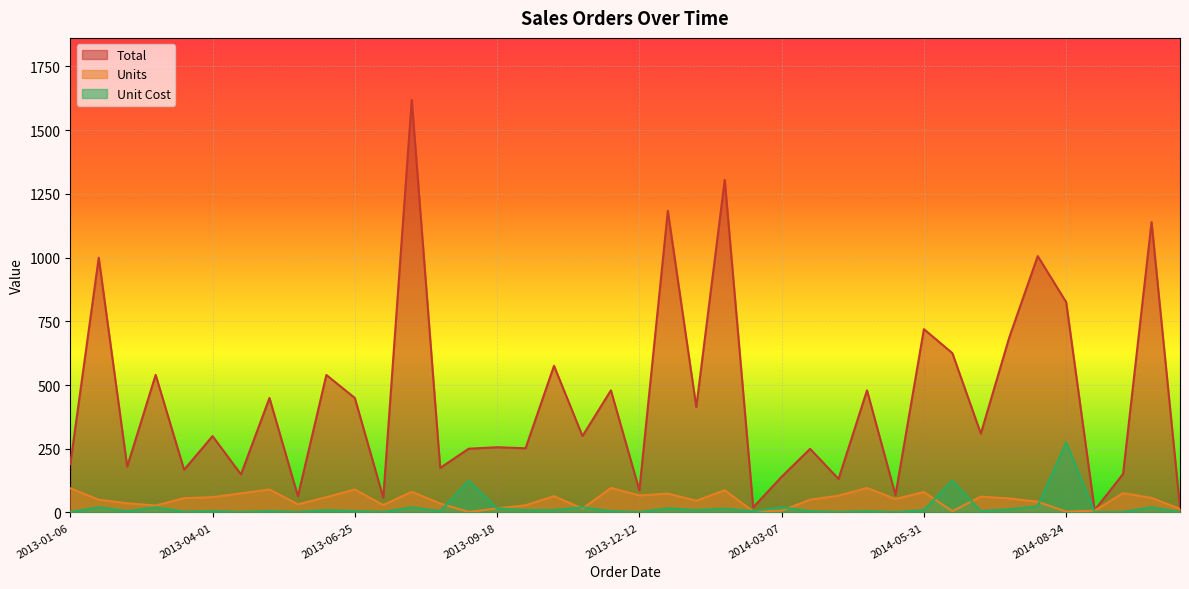

Reading left to right, extract all data points from this chart.

Total: 2013-01-06=189.1	2013-01-23=999.5	2013-02-09=179.6	2013-02-26=539.7	2013-03-15=167.4	2013-04-01=299.4	2013-04-18=149.2	2013-05-05=449.1	2013-05-22=63.7	2013-06-08=539.4	2013-06-25=449.1	2013-07-12=57.7	2013-07-29=1619.2	2013-08-15=174.7	2013-09-01=250.0	2013-09-18=255.8	2013-10-05=251.7	2013-10-22=575.4	2013-11-08=299.9	2013-11-25=479.0	2013-12-12=86.4	2013-12-29=1183.3	2014-01-15=413.5	2014-02-01=1305.0	2014-02-18=20.0	2014-03-07=139.9	2014-03-24=249.5	2014-04-10=131.3	2014-04-27=479.0	2014-05-14=68.4	2014-05-31=719.2	2014-06-17=625.0	2014-07-04=309.4	2014-07-21=687.0	2014-08-07=1005.9	2014-08-24=825.0	2014-09-10=9.0	2014-09-27=151.2	2014-10-14=1139.4	2014-10-31=18.1
Units: 2013-01-06=95.0	2013-01-23=50.0	2013-02-09=36.0	2013-02-26=27.0	2013-03-15=56.0	2013-04-01=60.0	2013-04-18=75.0	2013-05-05=90.0	2013-05-22=32.0	2013-06-08=60.0	2013-06-25=90.0	2013-07-12=29.0	2013-07-29=81.0	2013-08-15=35.0	2013-09-01=2.0	2013-09-18=16.0	2013-10-05=28.0	2013-10-22=64.0	2013-11-08=15.0	2013-11-25=96.0	2013-12-12=67.0	2013-12-29=74.0	2014-01-15=46.0	2014-02-01=87.0	2014-02-18=4.0	2014-03-07=7.0	2014-03-24=50.0	2014-04-10=66.0	2014-04-27=96.0	2014-05-14=53.0	2014-05-31=80.0	2014-06-17=5.0	2014-07-04=62.0	2014-07-21=55.0	2014-08-07=42.0	2014-08-24=3.0	2014-09-10=7.0	2014-09-27=76.0	2014-10-14=57.0	2014-10-31=14.0
Unit Cost: 2013-01-06=2.0	2013-01-23=20.0	2013-02-09=5.0	2013-02-26=20.0	2013-03-15=3.0	2013-04-01=5.0	2013-04-18=2.0	2013-05-05=5.0	2013-05-22=2.0	2013-06-08=9.0	2013-06-25=5.0	2013-07-12=2.0	2013-07-29=20.0	2013-08-15=5.0	2013-09-01=125.0	2013-09-18=16.0	2013-10-05=9.0	2013-10-22=9.0	2013-11-08=20.0	2013-11-25=5.0	2013-12-12=1.3	2013-12-29=16.0	2014-01-15=9.0	2014-02-01=15.0	2014-02-18=5.0	2014-03-07=20.0	2014-03-24=5.0	2014-04-10=2.0	2014-04-27=5.0	2014-05-14=1.3	2014-05-31=9.0	2014-06-17=125.0	2014-07-04=5.0	2014-07-21=12.5	2014-08-07=23.9	2014-08-24=275.0	2014-09-10=1.3	2014-09-27=2.0	2014-10-14=20.0	2014-10-31=1.3